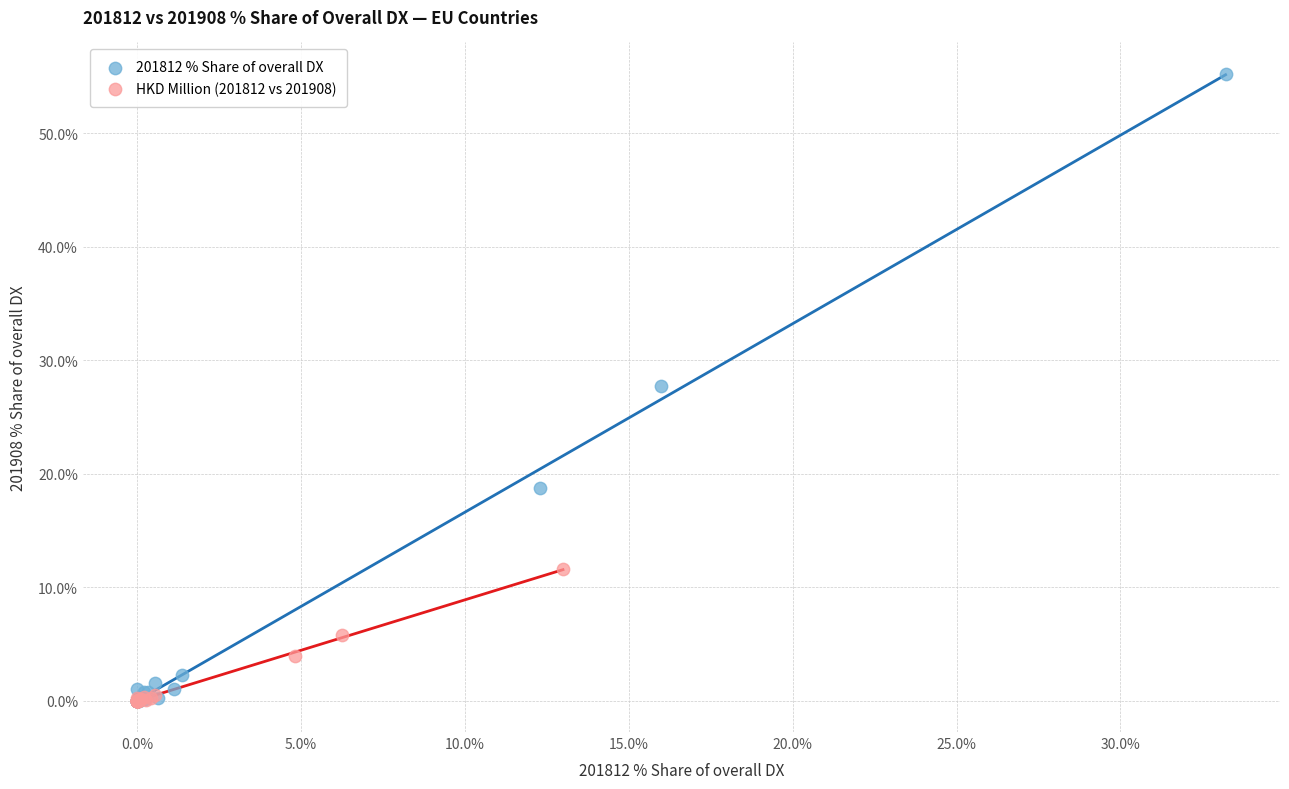

Which series has the widest spread of Y values?

201812 % Share of overall DX